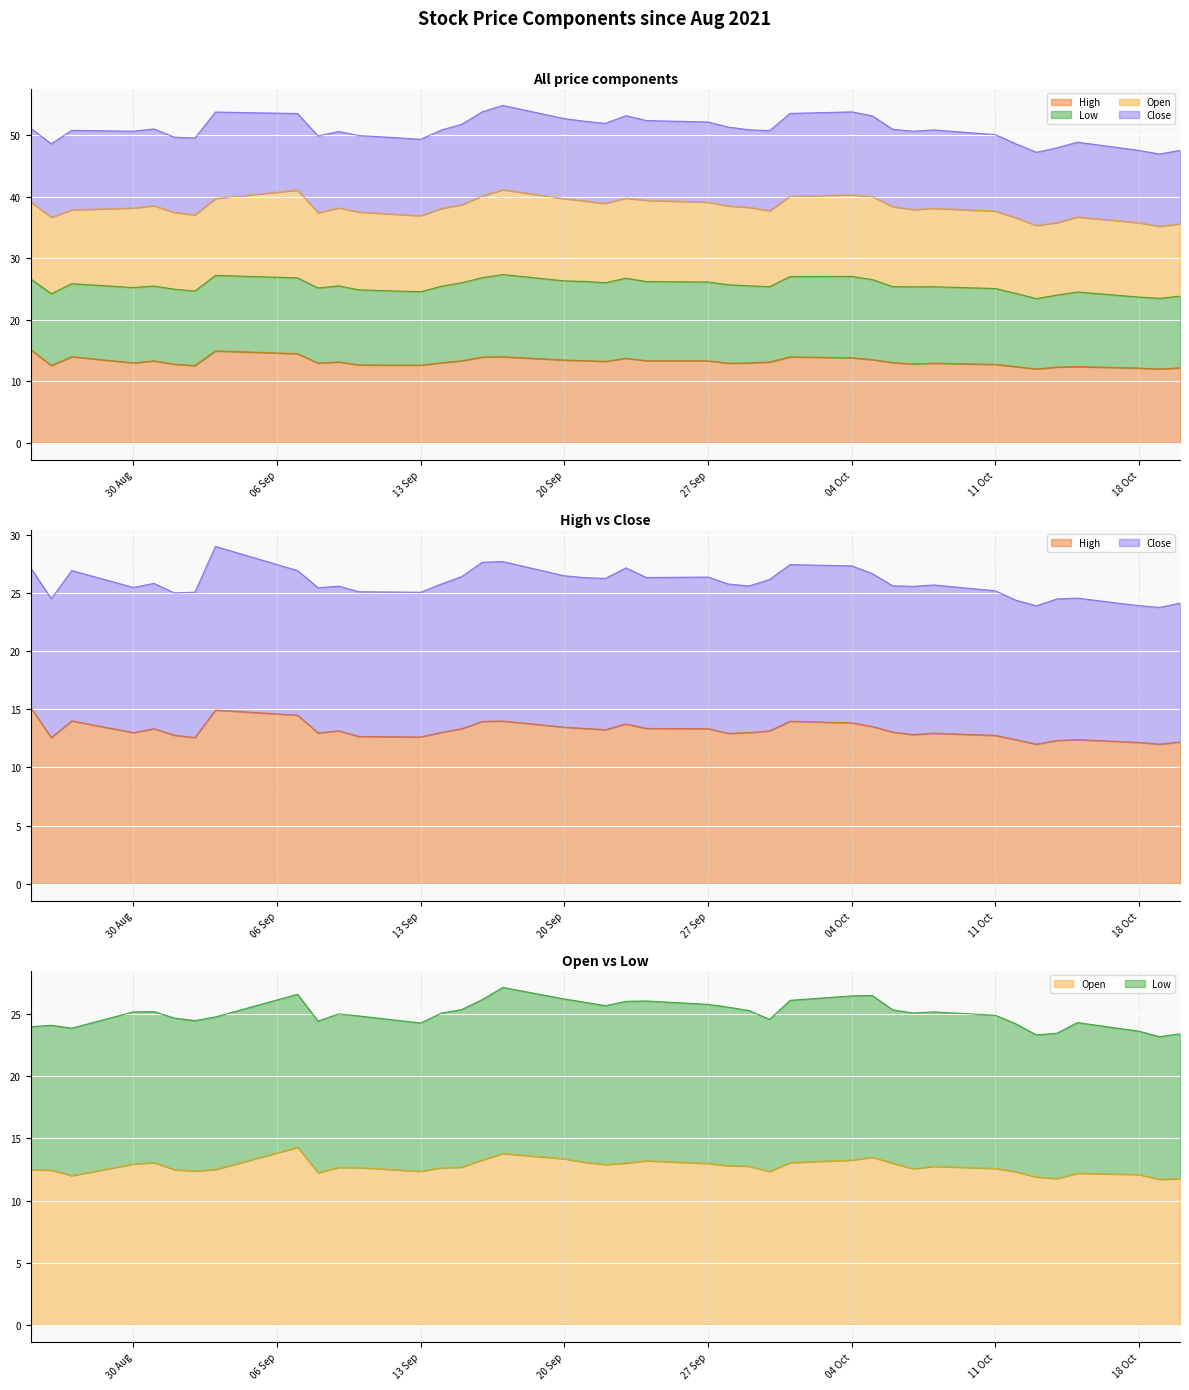

How many lines are shown in the chart?

2